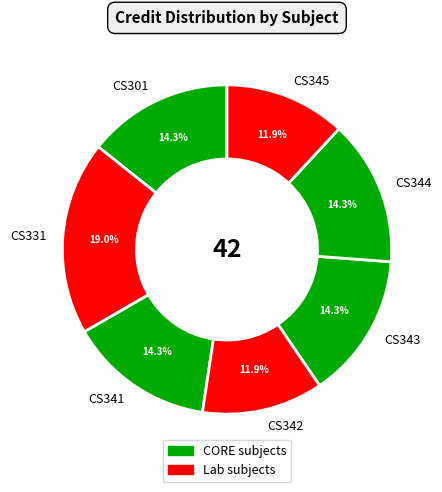

To the nearest percent, what percentage of the pie is CS345?

12%